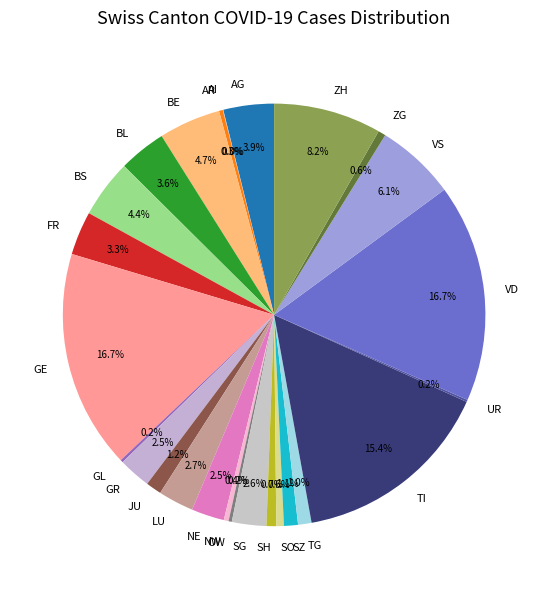

Do BE and TI together represent more than half of the pie?

No